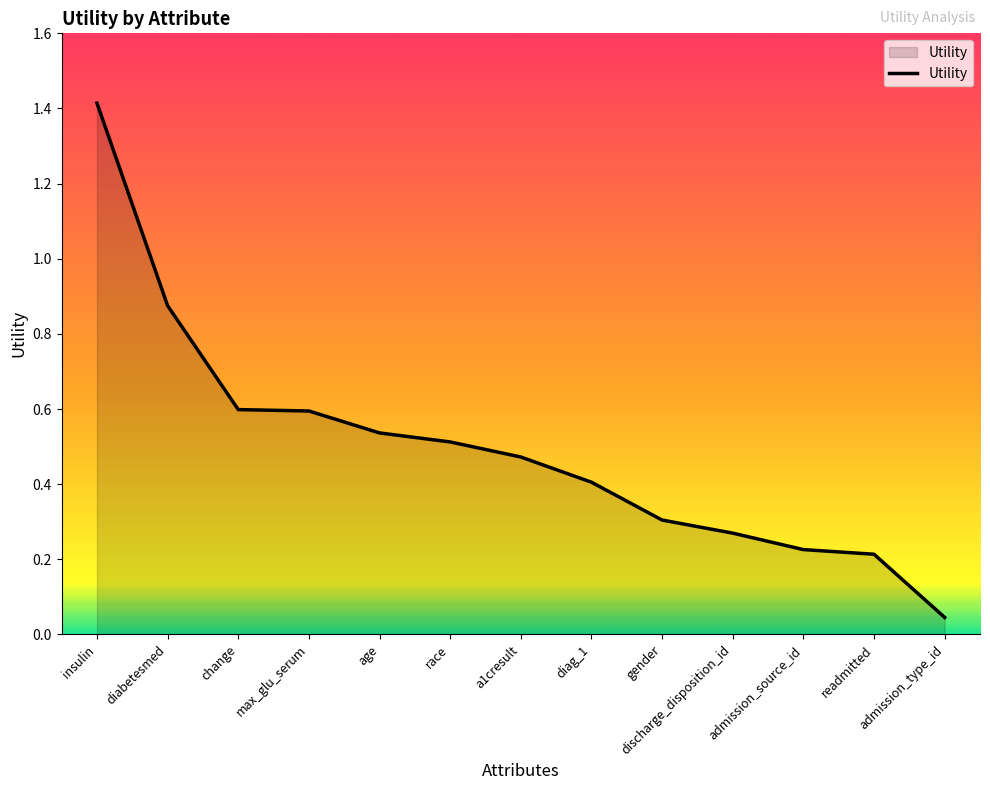

Does the chart display data point markers on the line(s)?

No